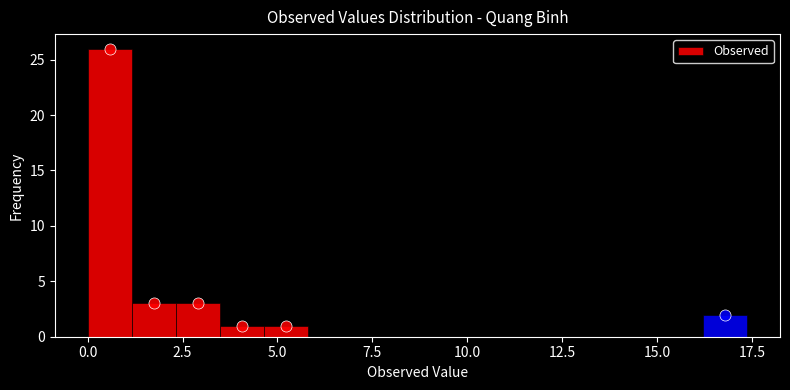

Read against the x-axis, roughly where is the centre of the tallest bar?

0.5